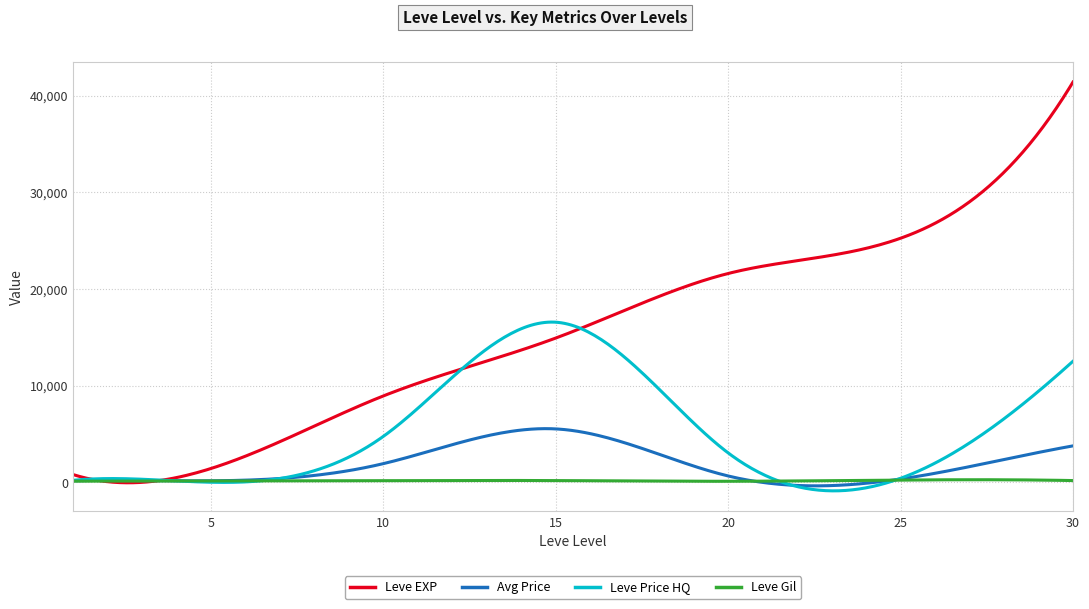

What is the greatest value displayed?

41410.0